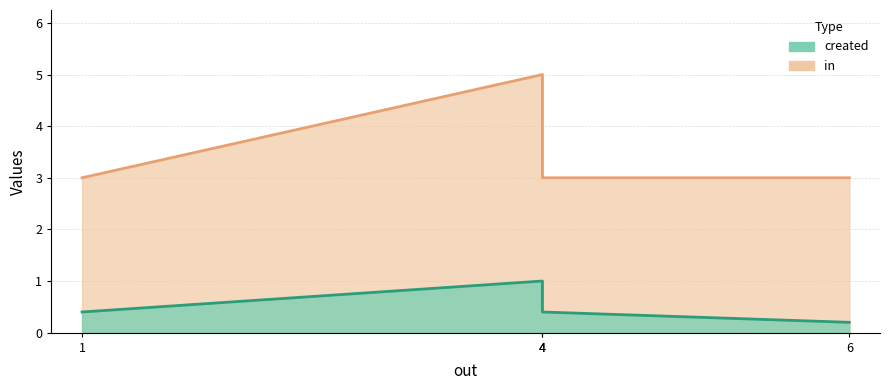

What is the sum of the in values at 4.0 and 1.0?

8.0